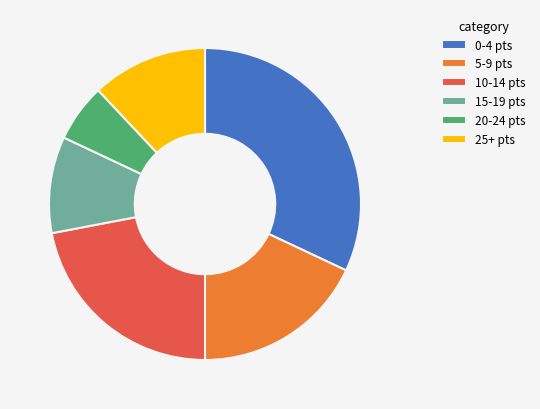

Is there a majority slice in this chart?

No